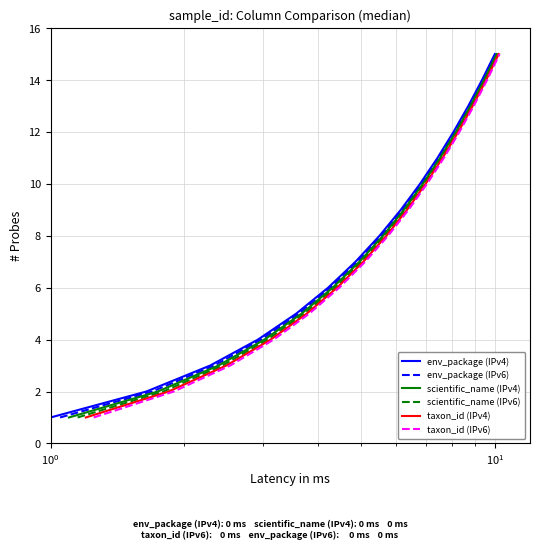

True or false: taxon_id (IPv4) and scientific_name (IPv6) intersect in this chart.

False